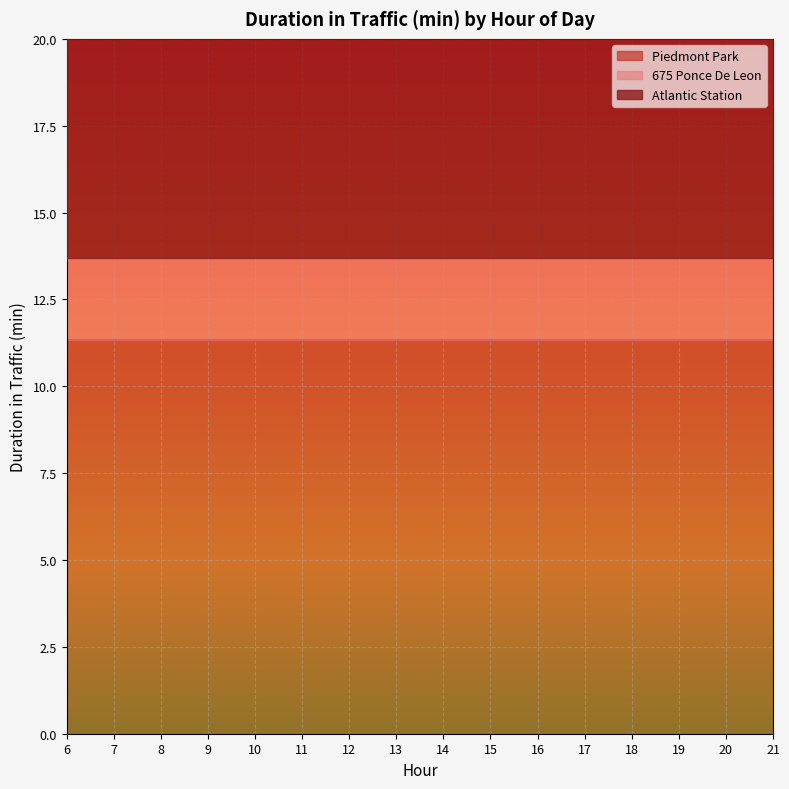

Is the value of 675 Ponce De Leon at 11 greater than the value of Atlantic Station at 16?

No